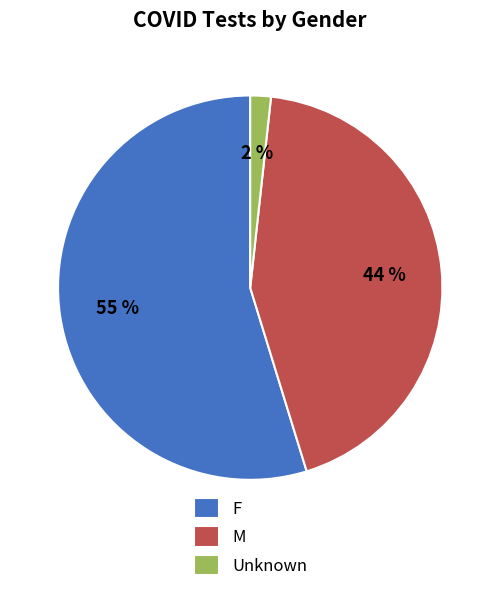

Is there a majority slice in this chart?

Yes